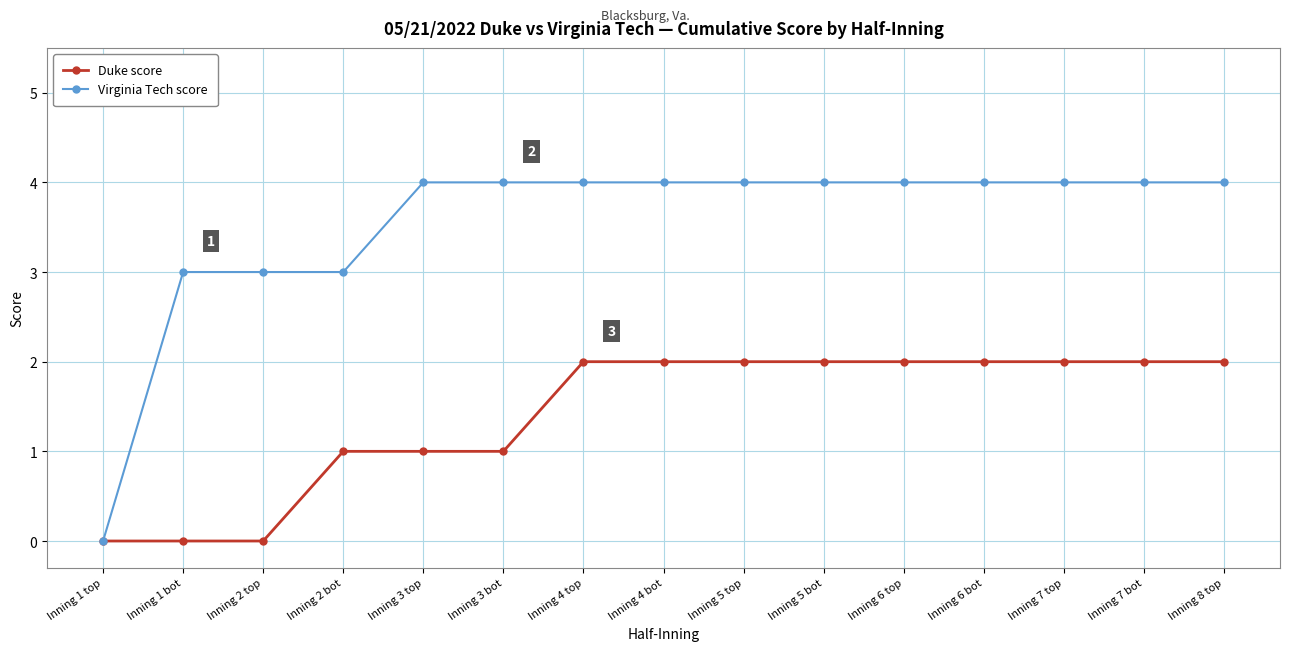

Rank the series at Inning 2 bot from highest to lowest value.

Virginia Tech score, Duke score